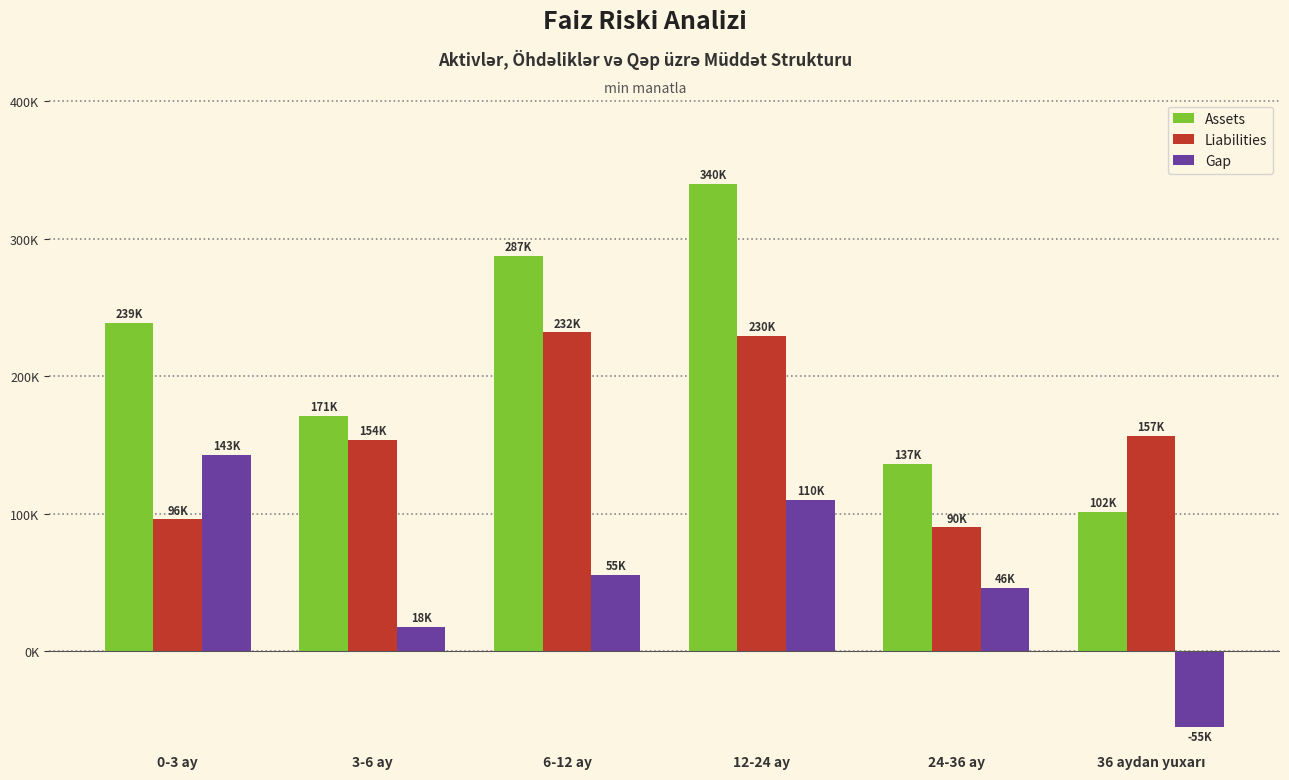

Are the bars horizontal?

No